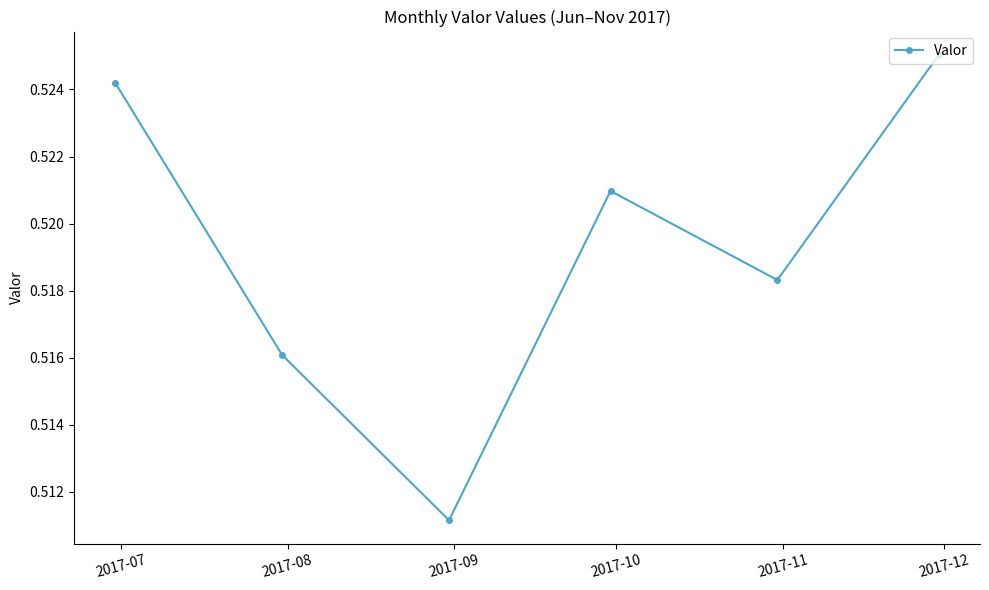

How many lines are shown in the chart?

1